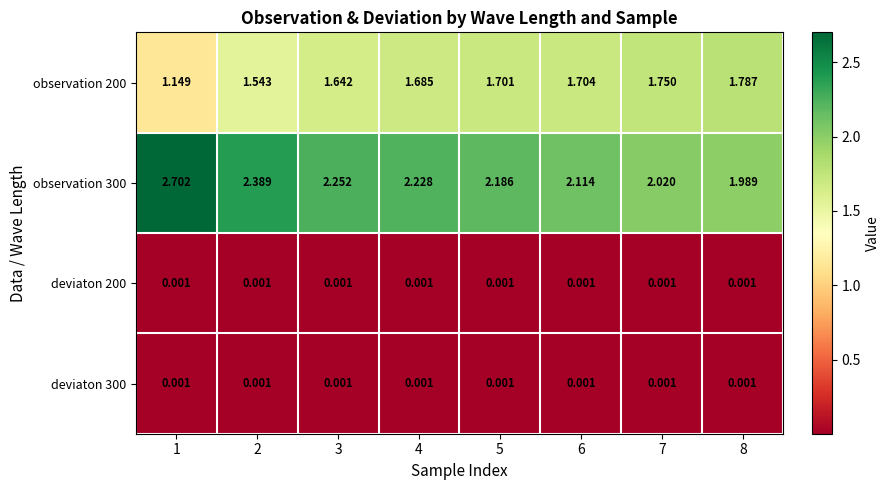

Which label corresponds to the largest value in the chart?

1